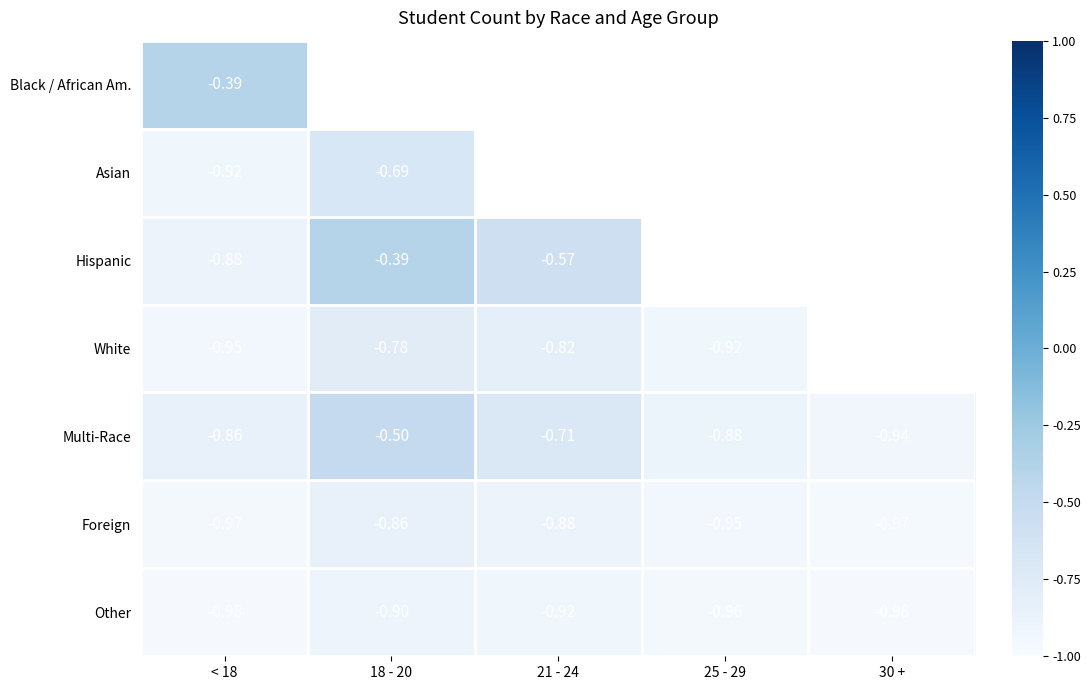

Is it true that Foreign equals -0.4 at 21 - 24?

False